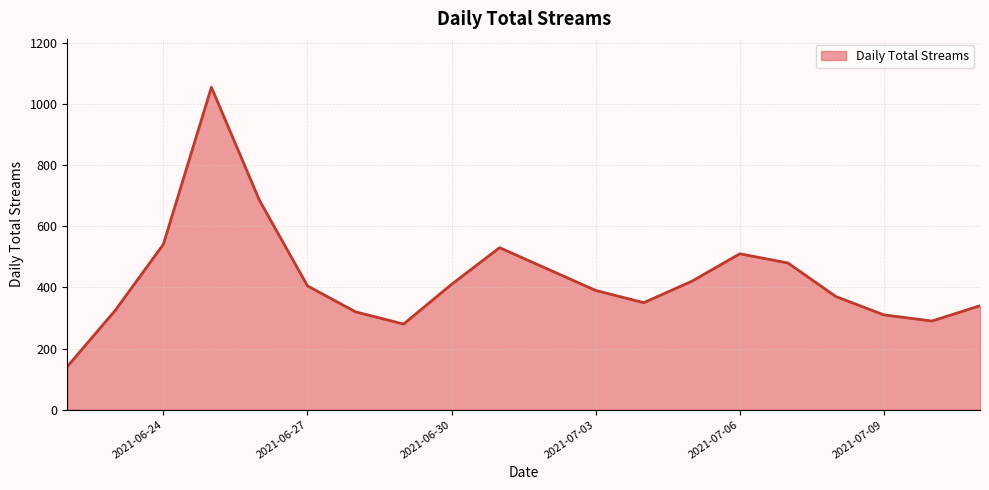

What is the difference between the maximum and minimum values?

914